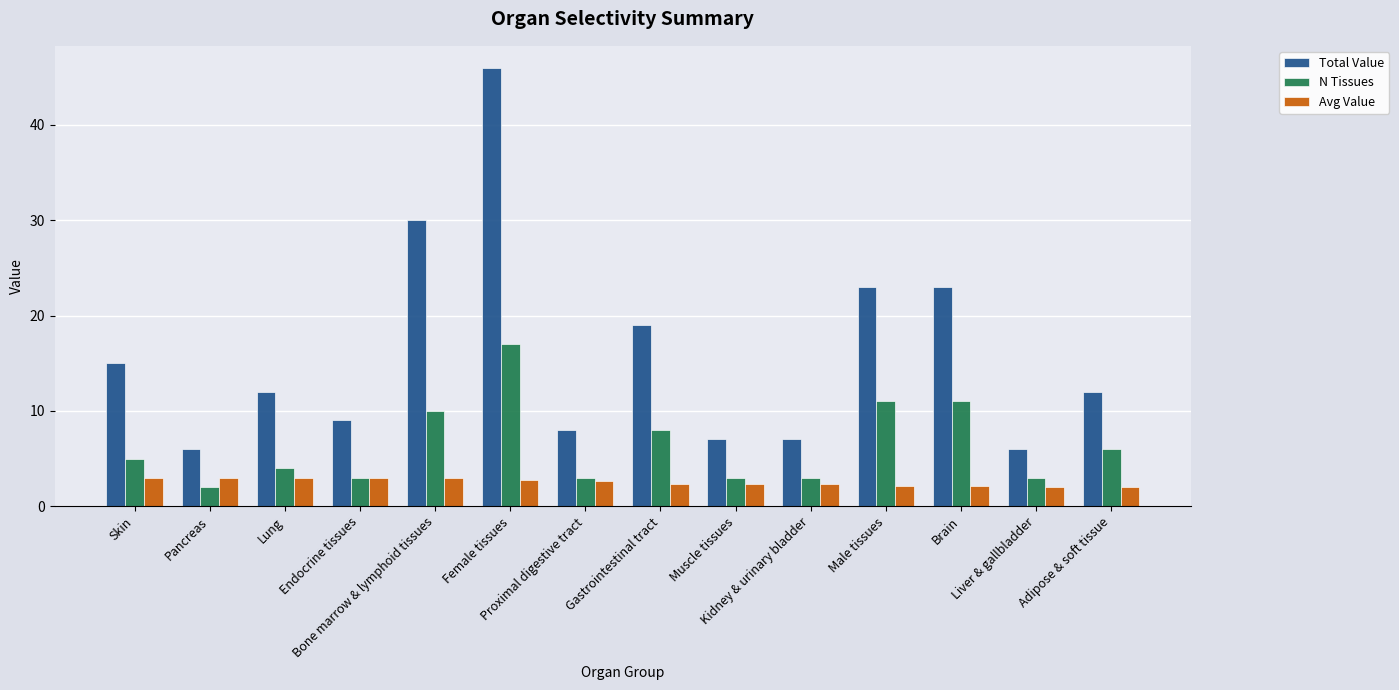

The Total Value series shows 46.0 at Female tissues. True or false?

True